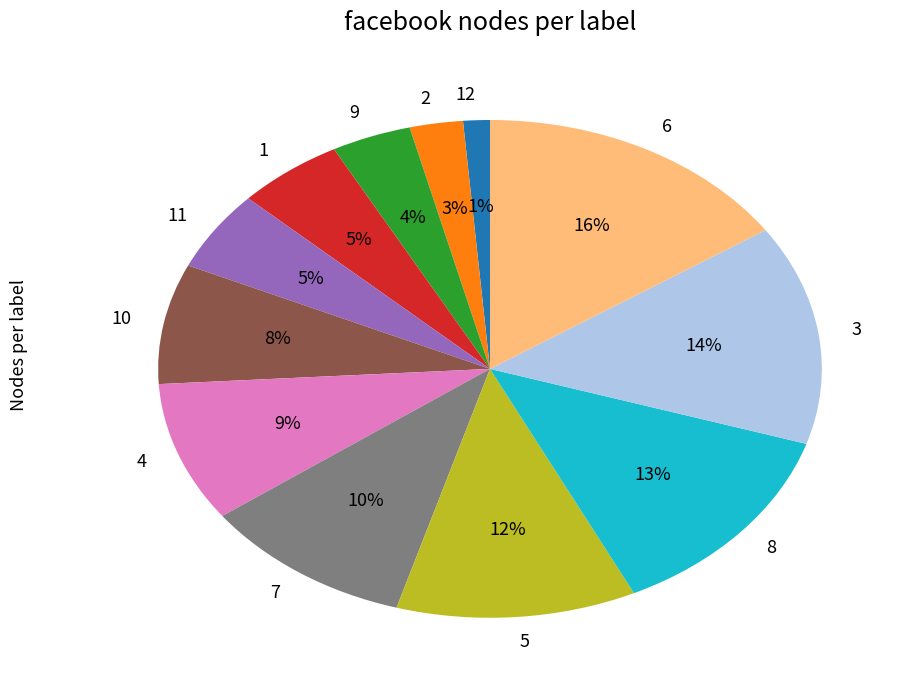

Is the sum of 12 and 3 greater than half?

No